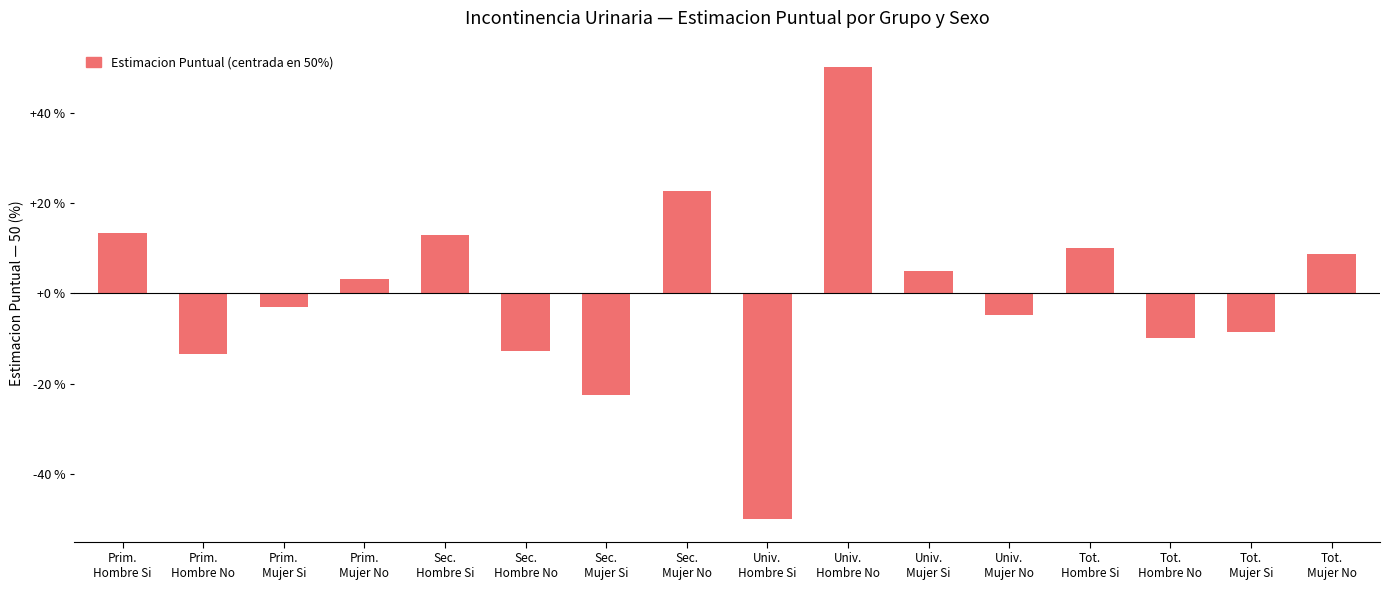

Count the number of data series in this chart.

1